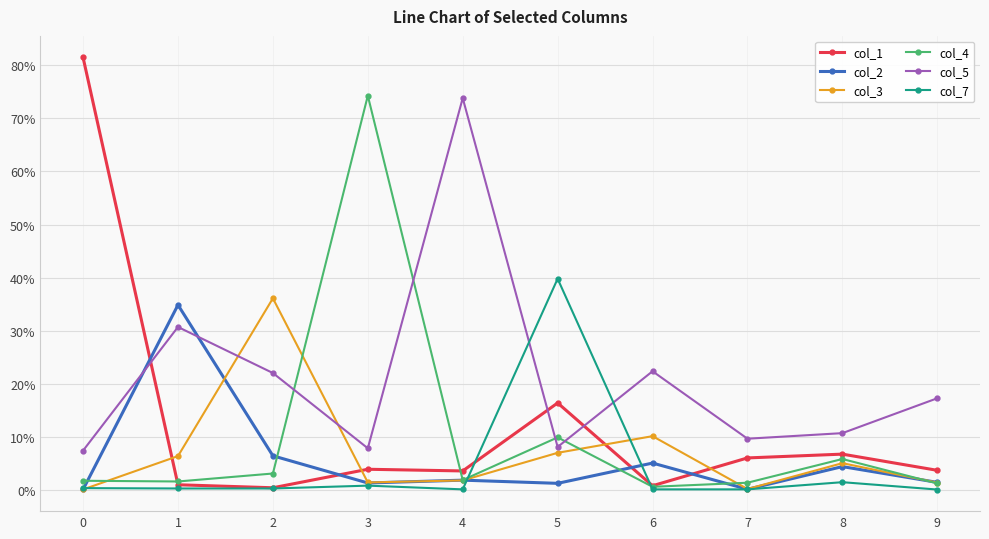

What is the sum of all col_1 values?

1.2